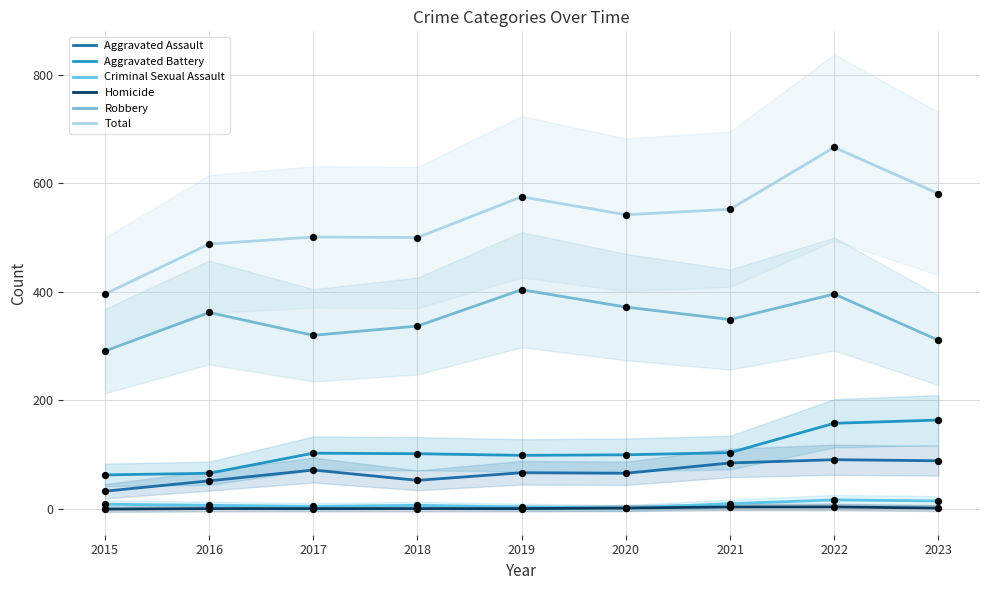

At which category is the sum across all series the highest?

2022